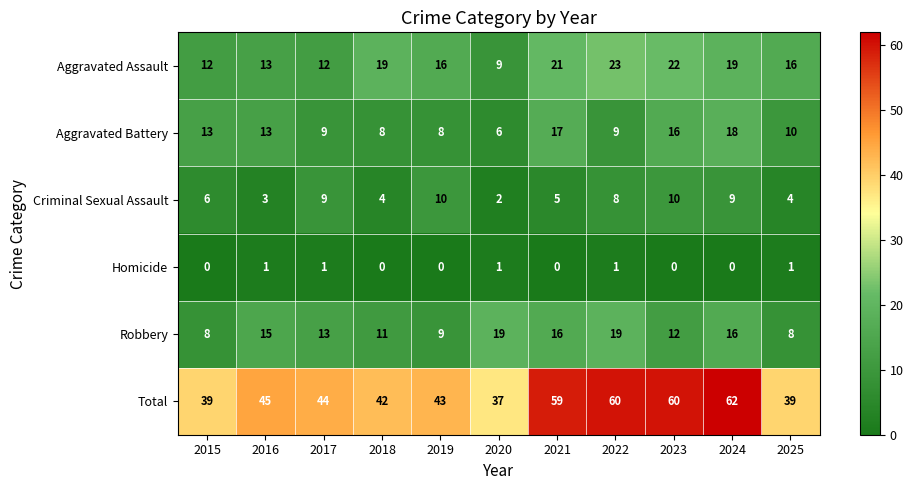

What is the spread (max minus min) of values at 2016?

44